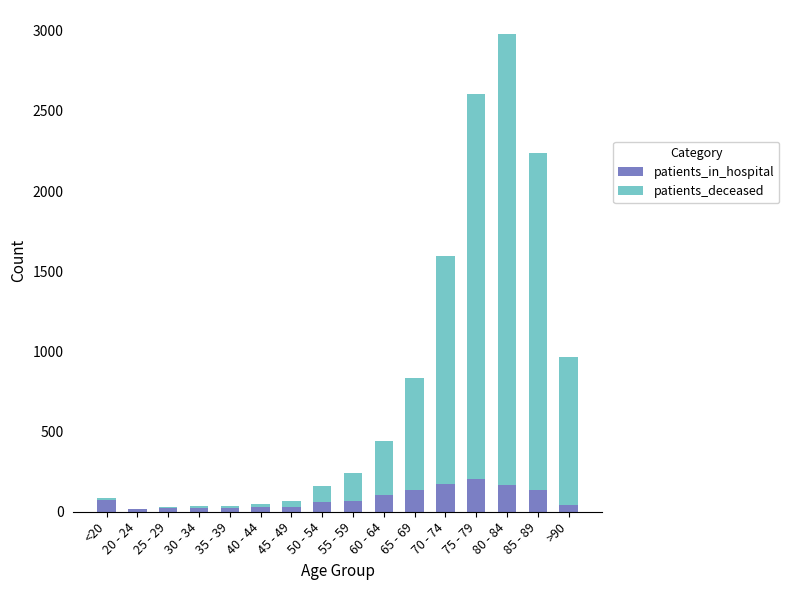

What is the highest value of the patients_in_hospital series?

204